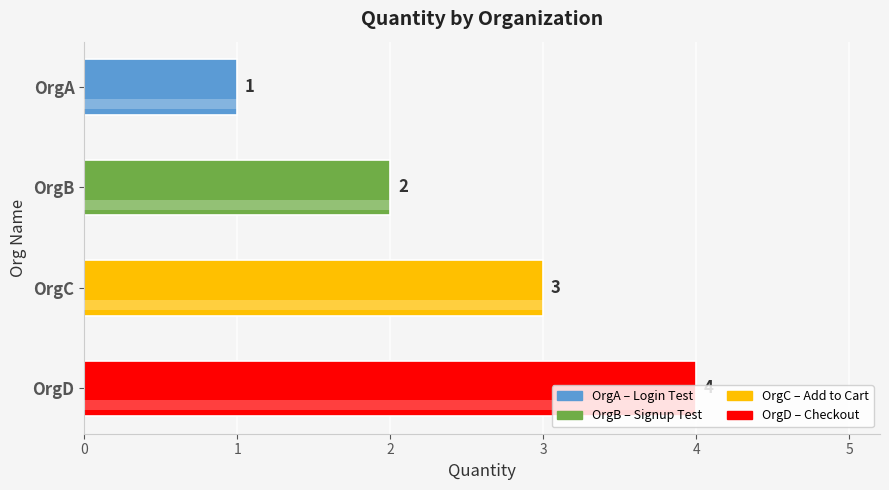

What is the change in value from OrgA to OrgC?

+2